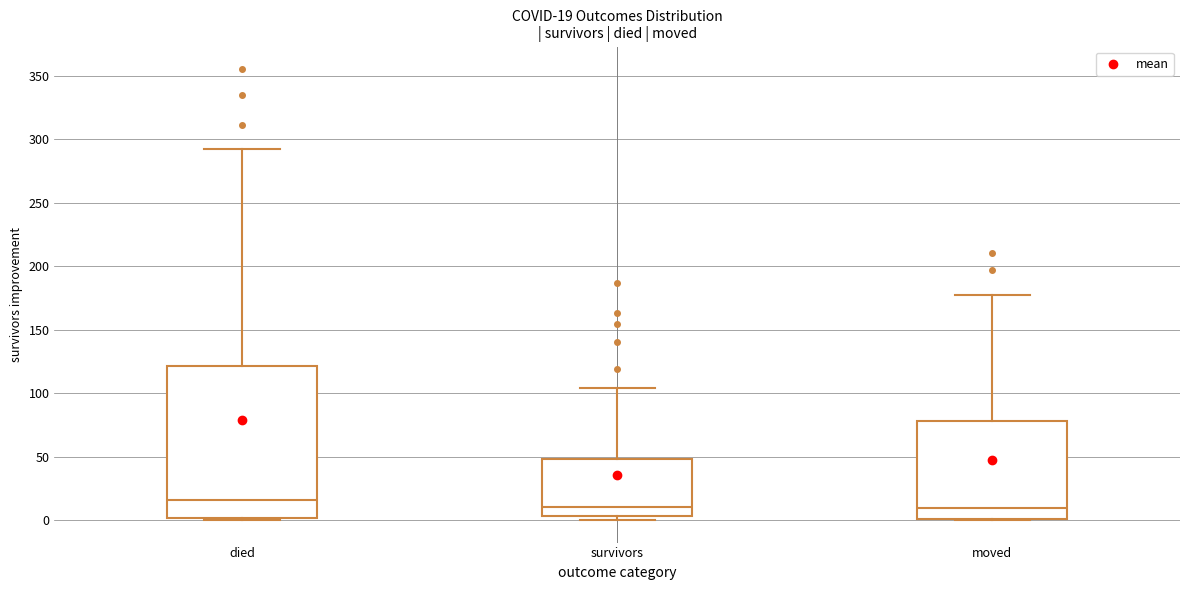

Comparing the boxes themselves (not the whiskers), which one is the tallest?

died